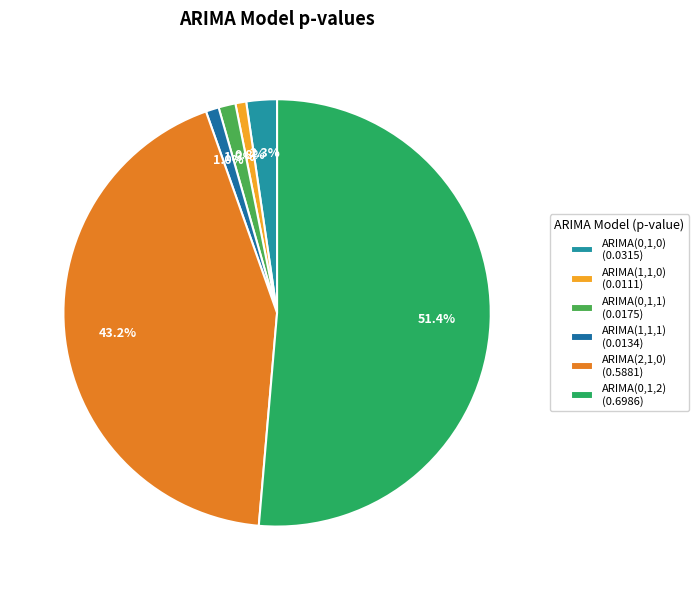

What is the total percentage of ARIMA(2,1,0) and ARIMA(1,1,1)?

44.2%